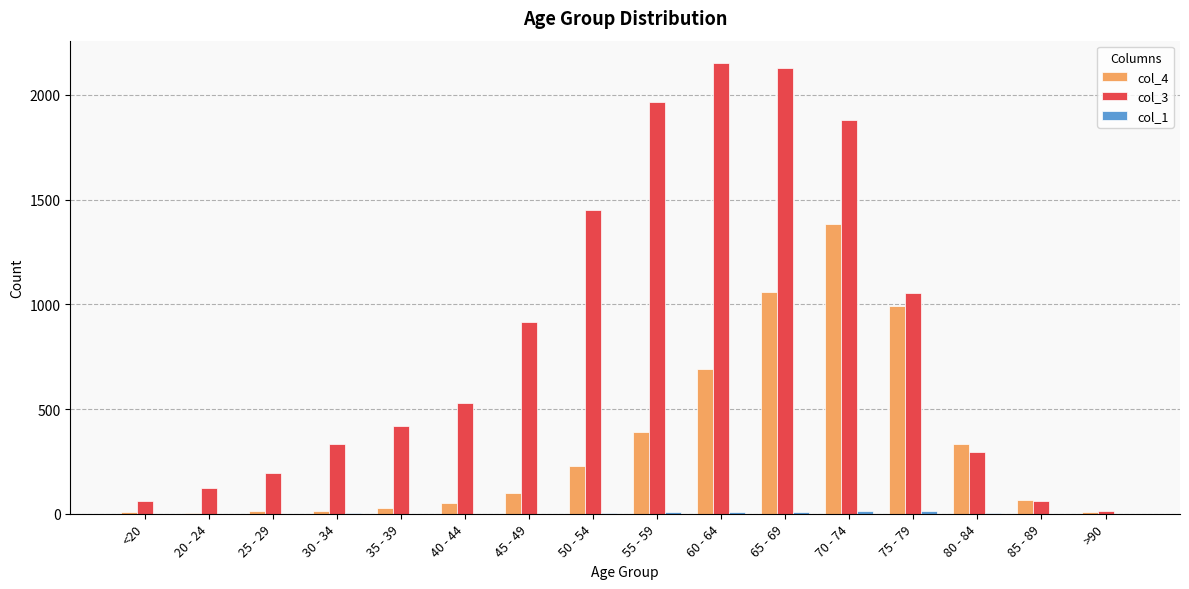

The col_3 series shows 1450 at 50 - 54. True or false?

True